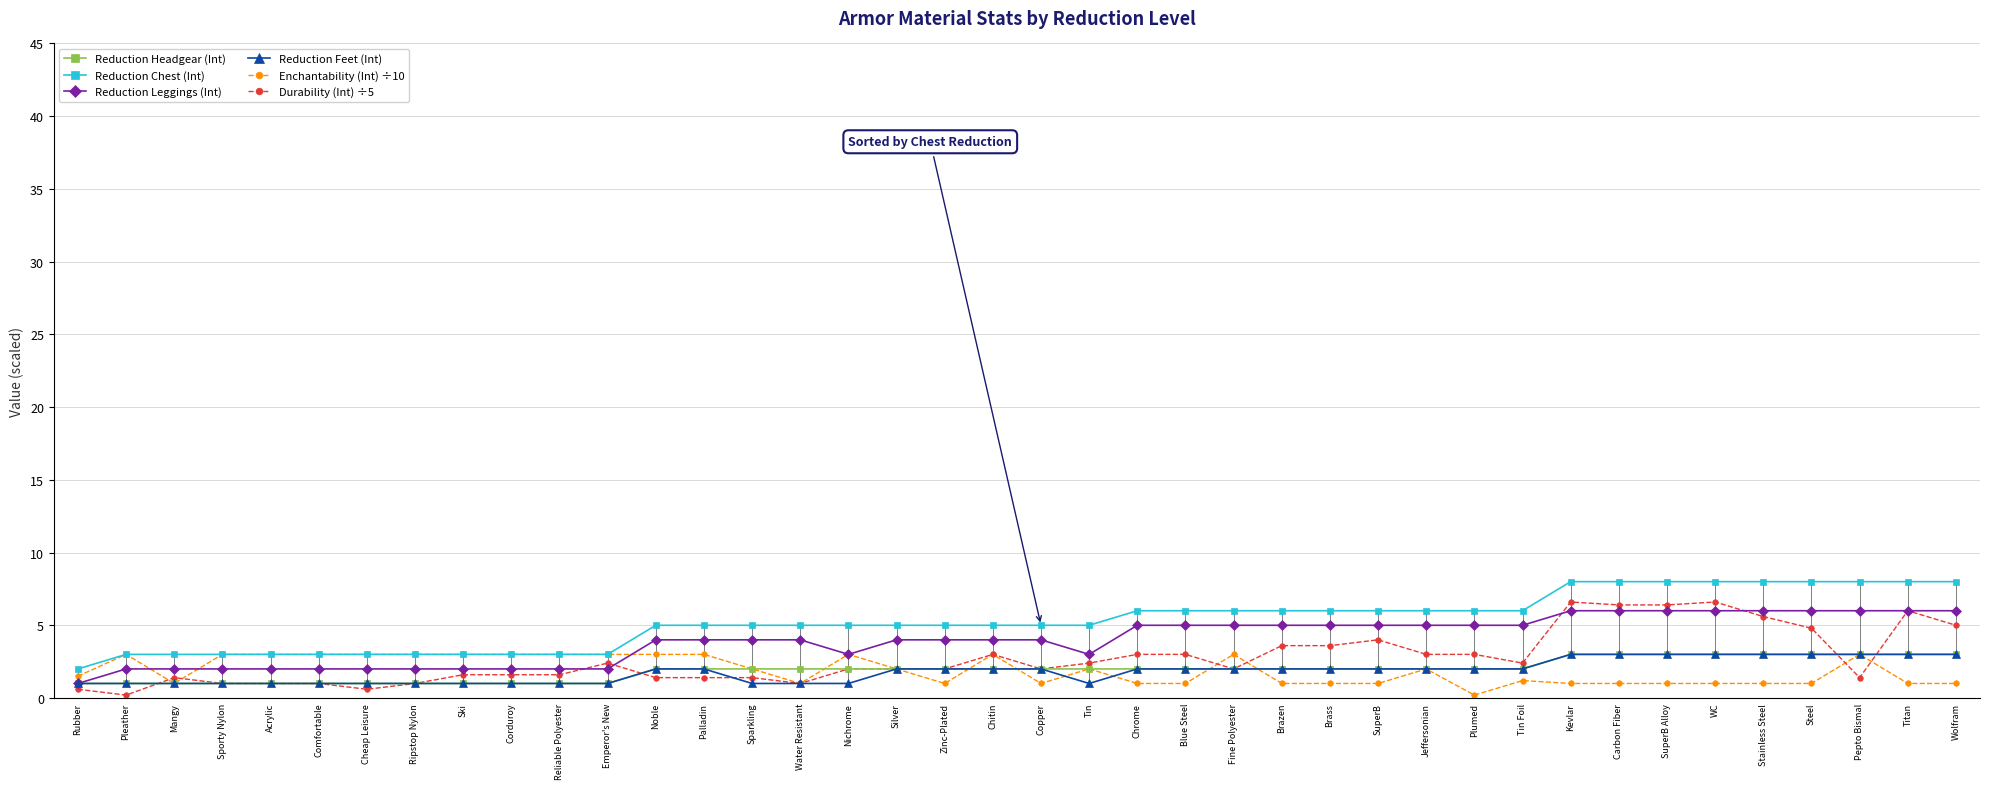

What is the value of the Reduction Headgear (Int) point at the 35th from the left?

3.0